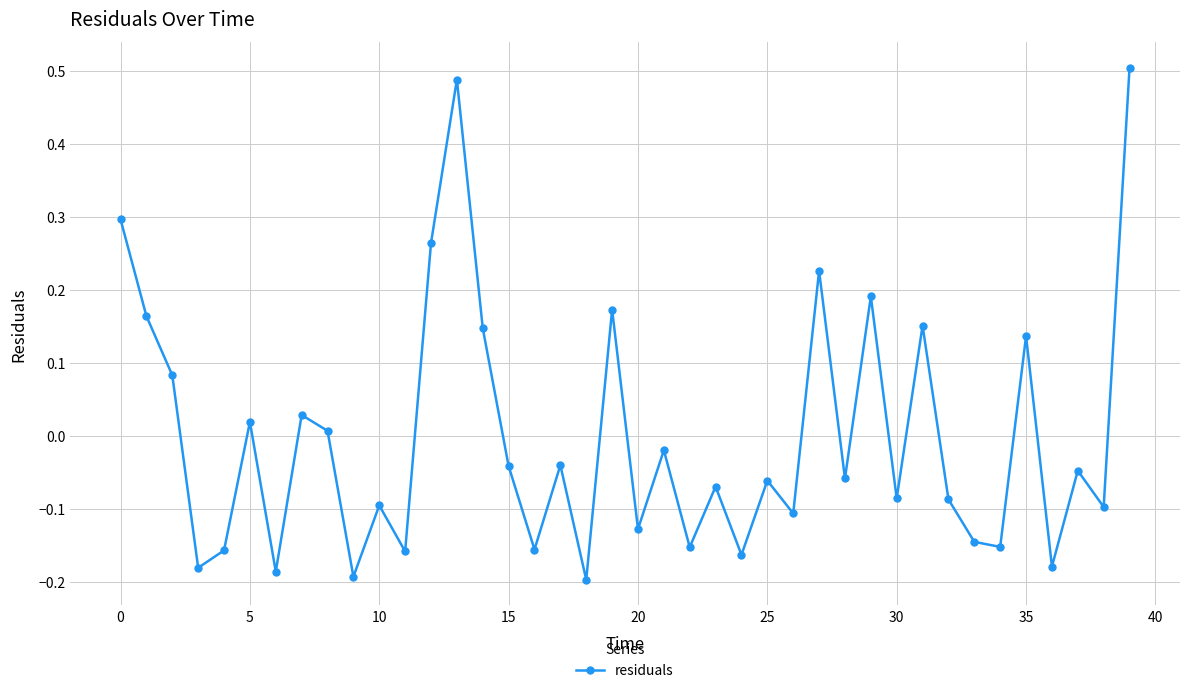

How many points are lower than both their immediate neighbors (excluding endpoints)?

15